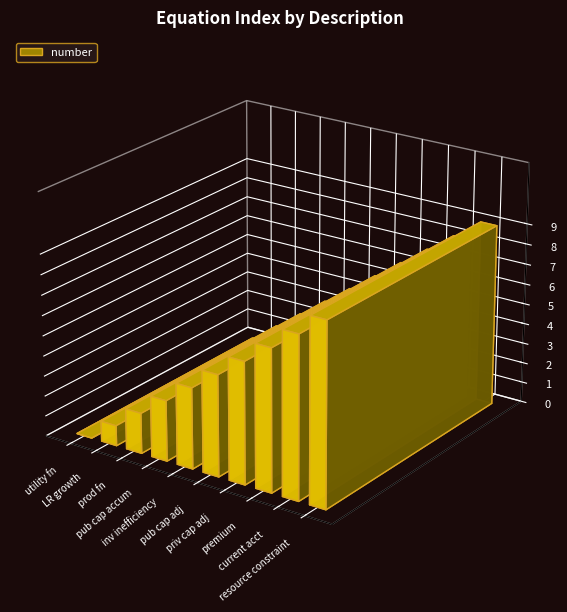

Does the chart contain stacked bars?

No